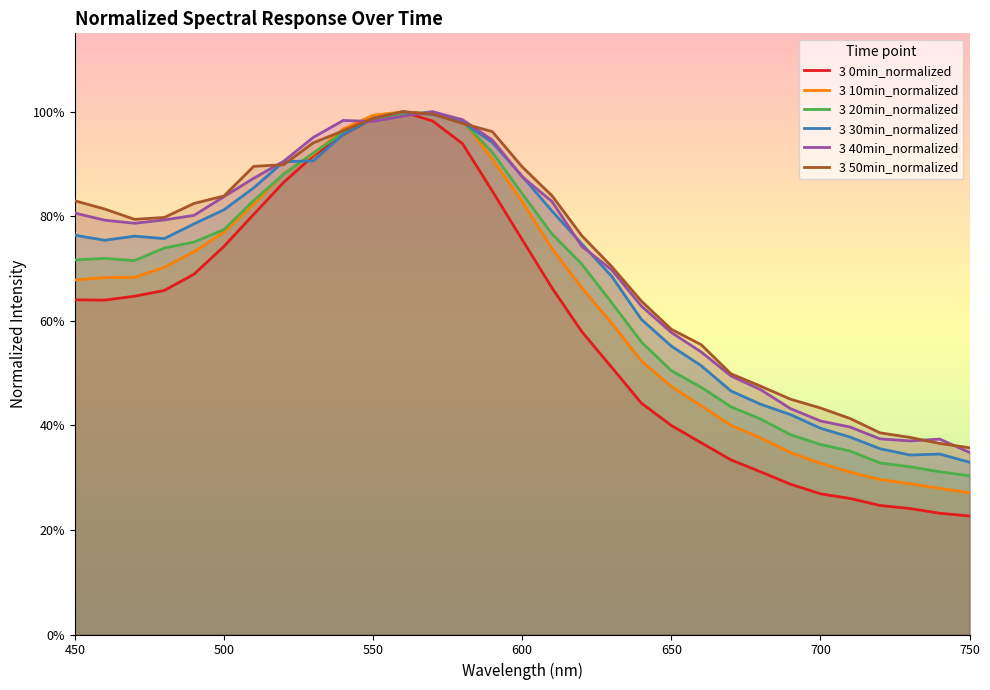

Does the chart display data point markers on the line(s)?

No